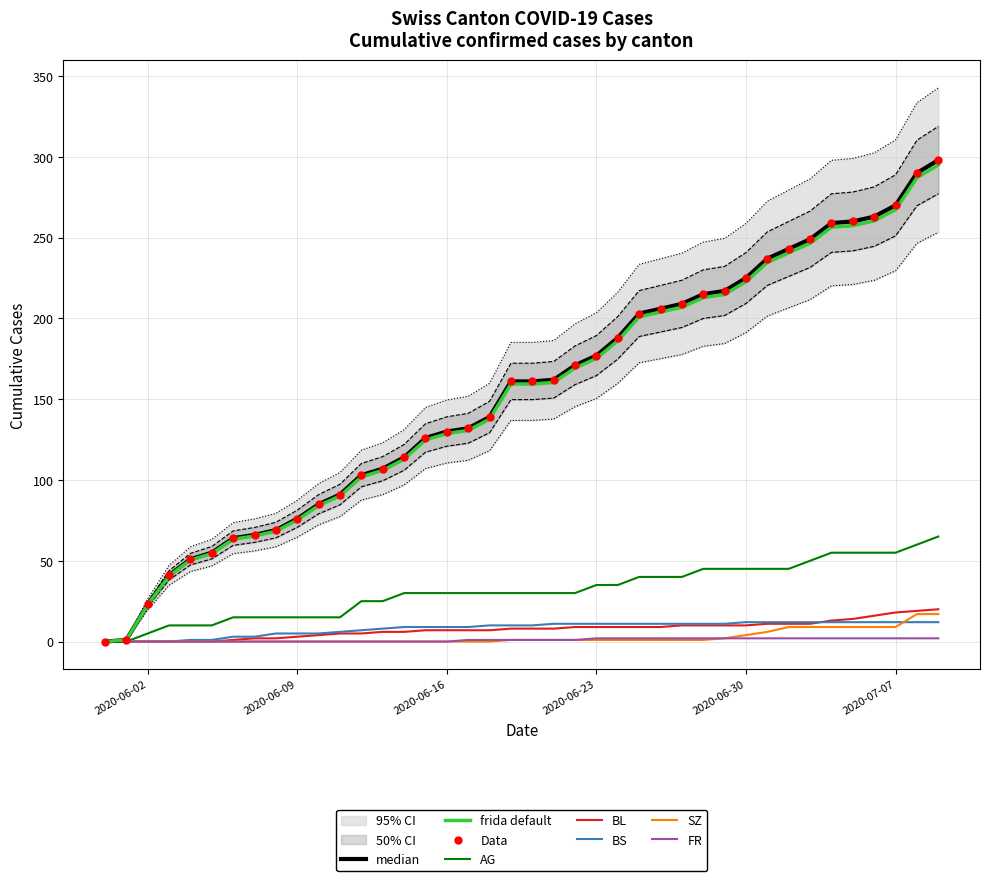

What is the highest value of the BS series?

12.0